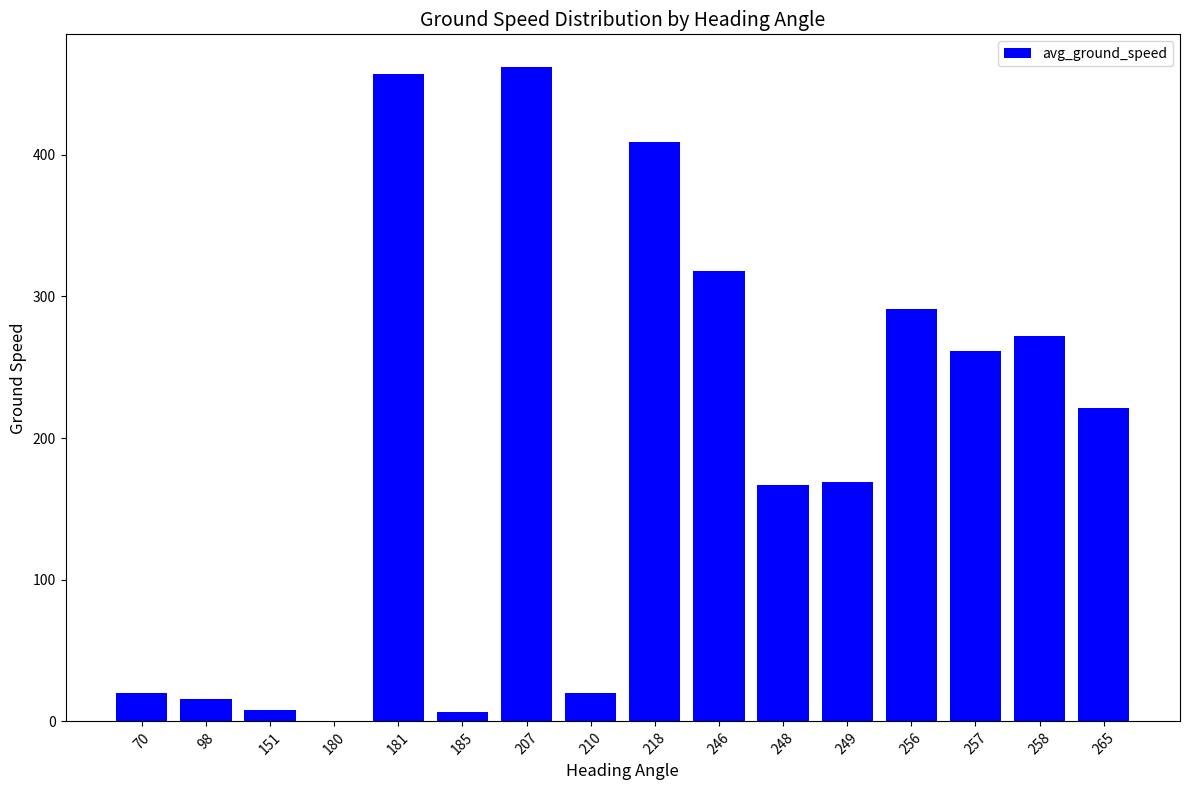

At which label is the value closest to 231?

265